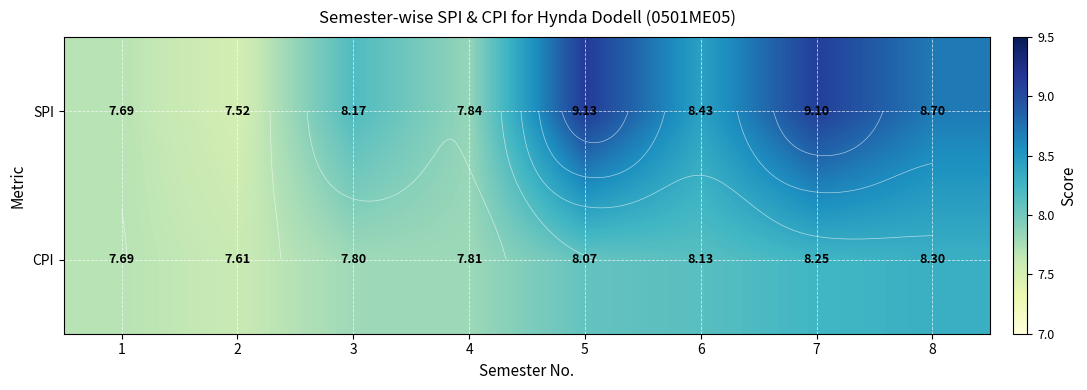

How many data points does each series have?

8